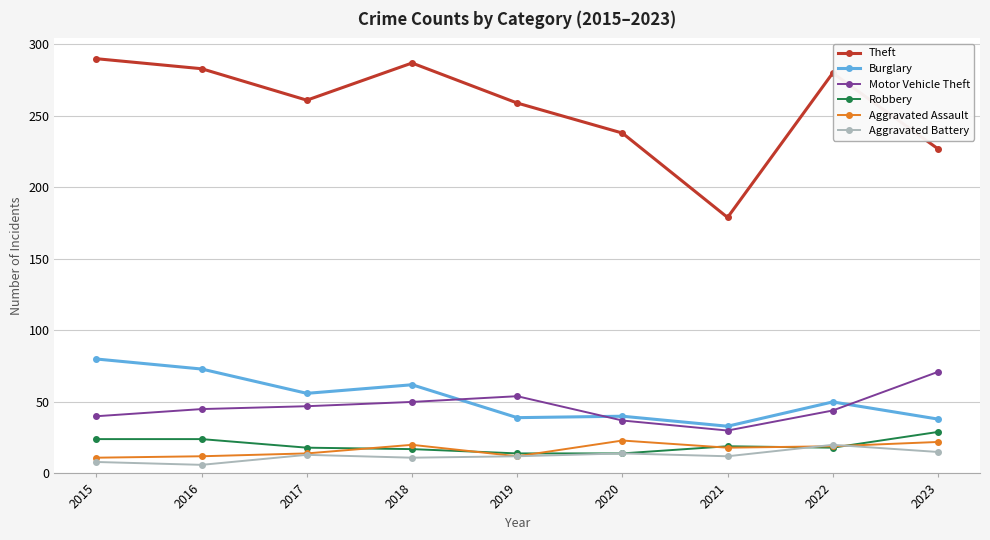

What is the sum of all Theft values?

2304